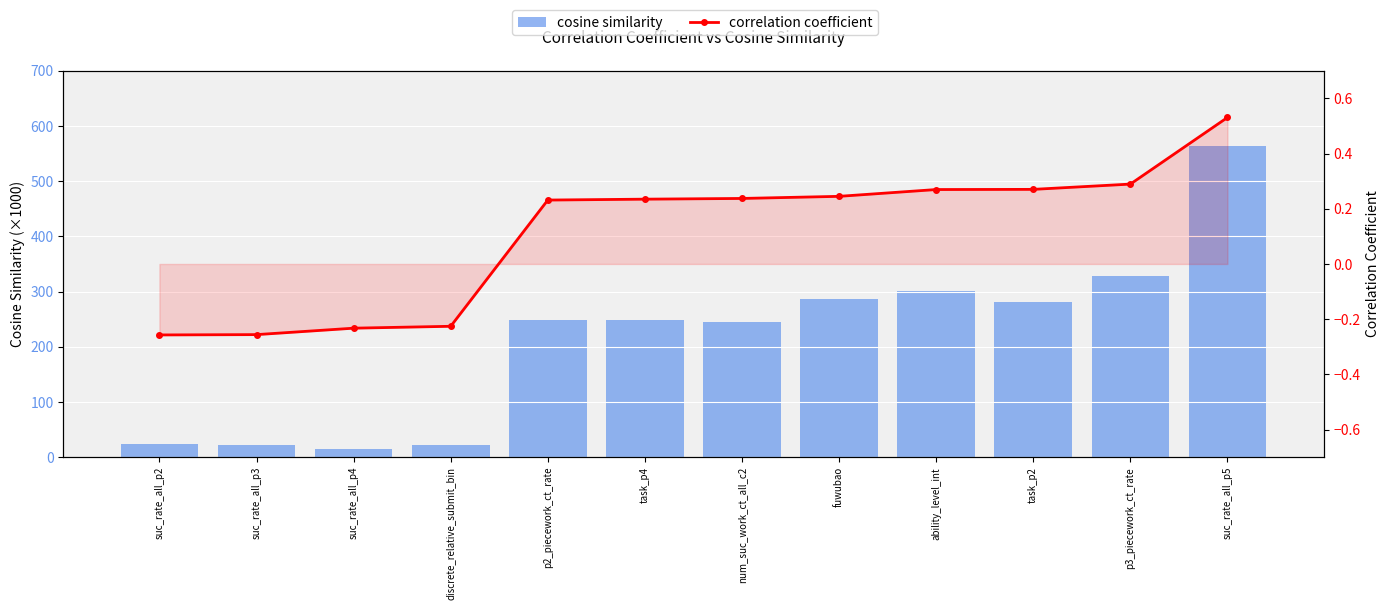

What position from the right is num_suc_work_ct_all_c2?

6